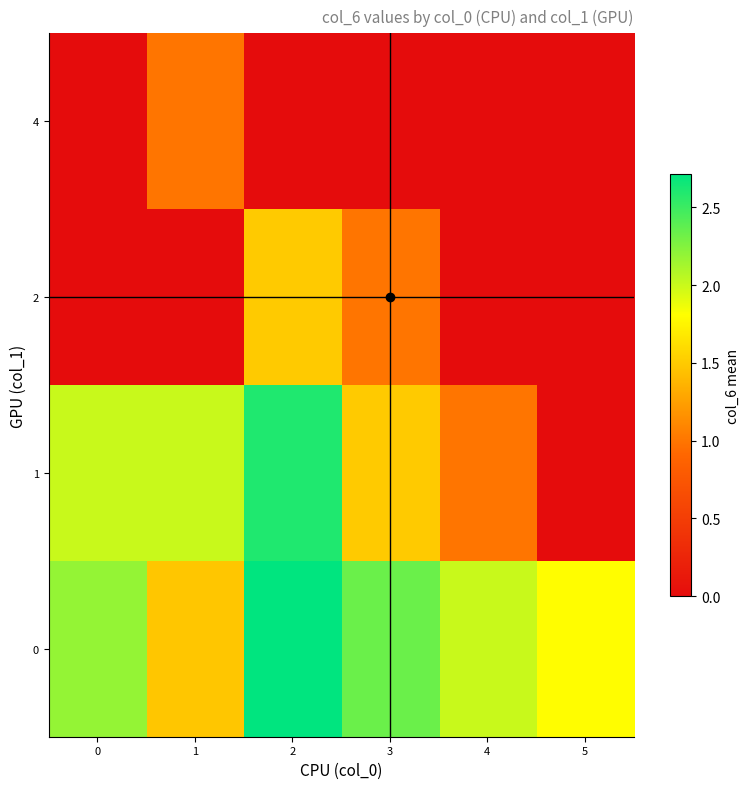

How many data points does each series have?

6